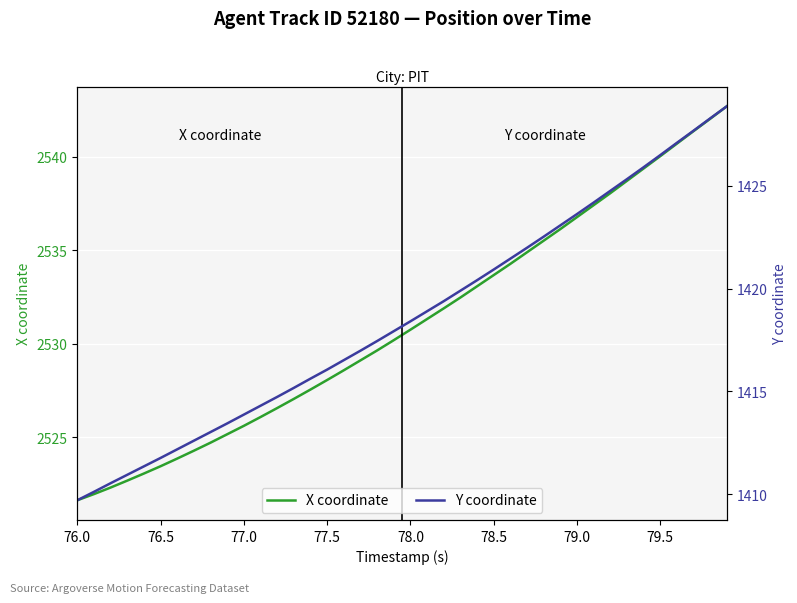

The Y coordinate series shows 862.5 at 29. True or false?

False